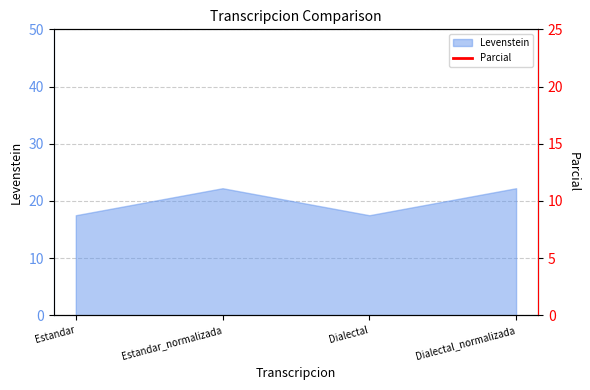

True or false: Levenstein has more than 2 interior local peaks.

False